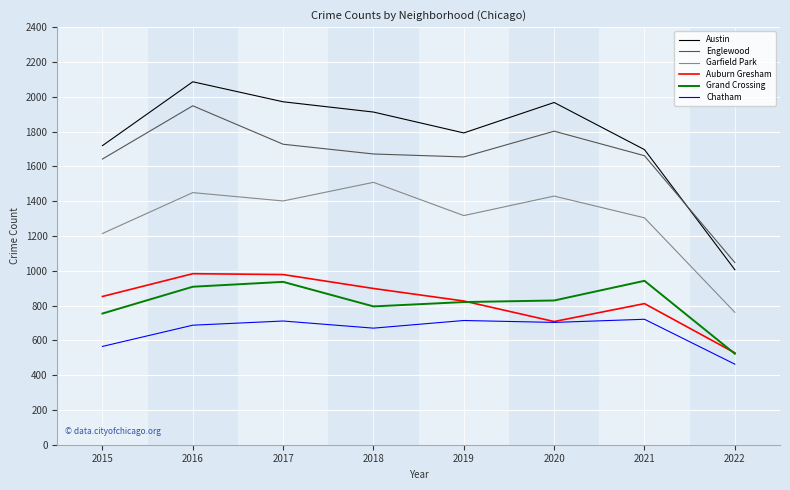

What is the minimum value shown in the chart?

463